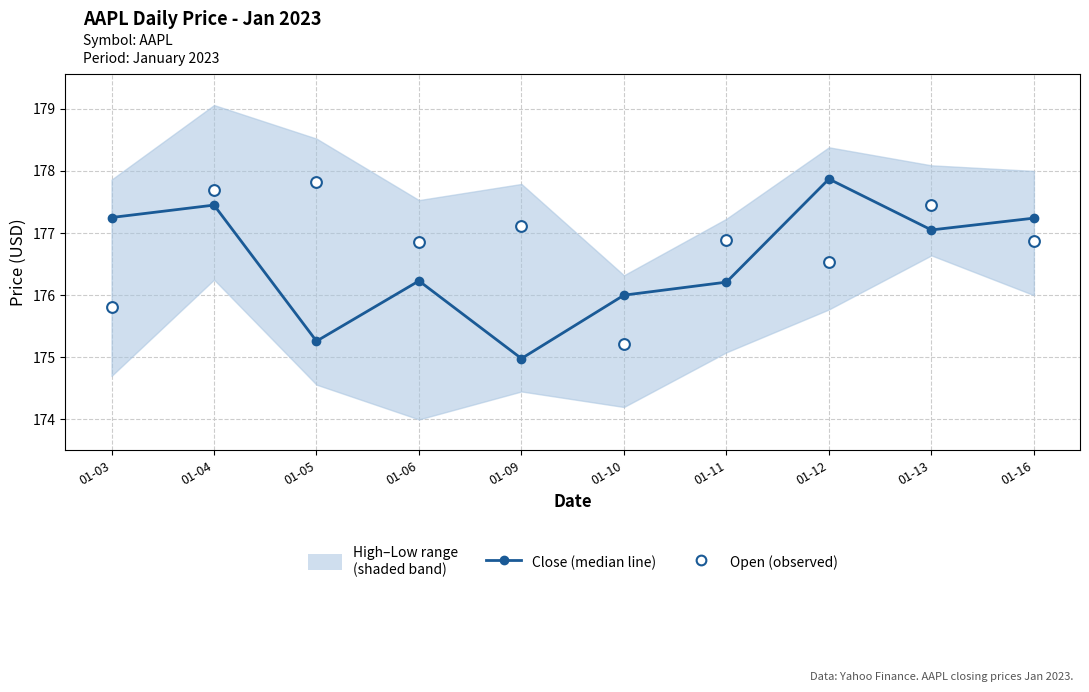

Is the value of Open (observed) at 01-12 greater than the value of Close (median line) at 01-12?

No